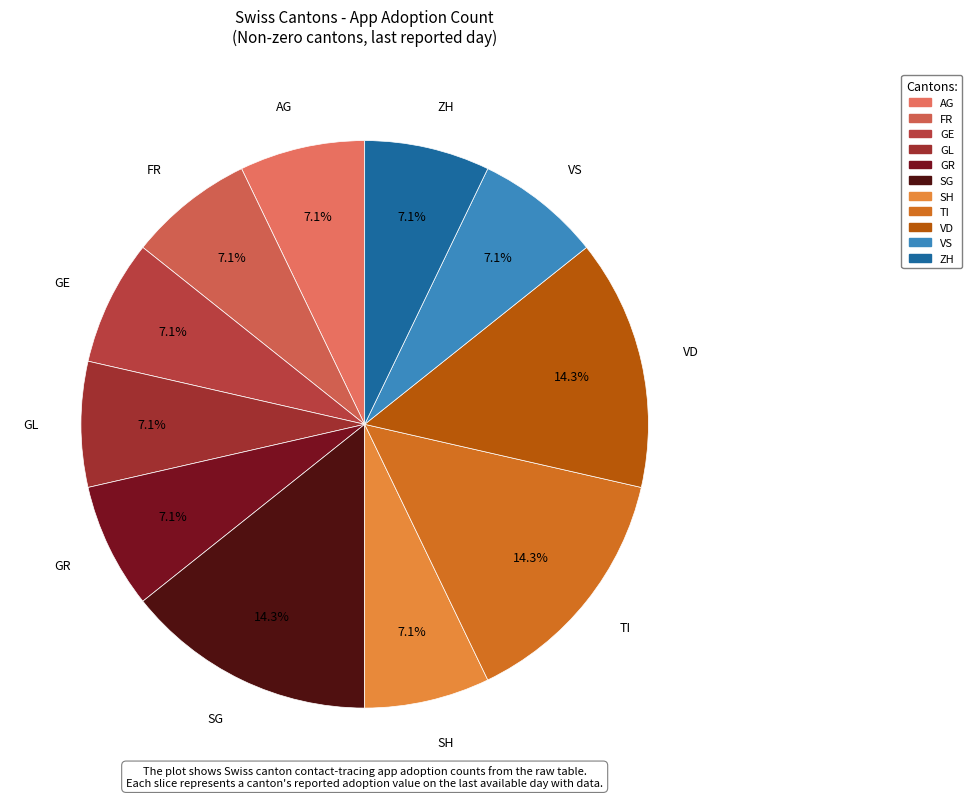

To the nearest percent, what is the difference between the largest and smallest slice percentages?

7%